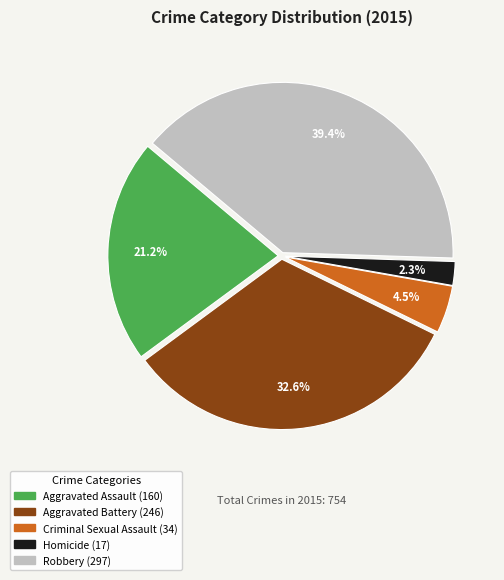

How many segments does this pie chart have?

5